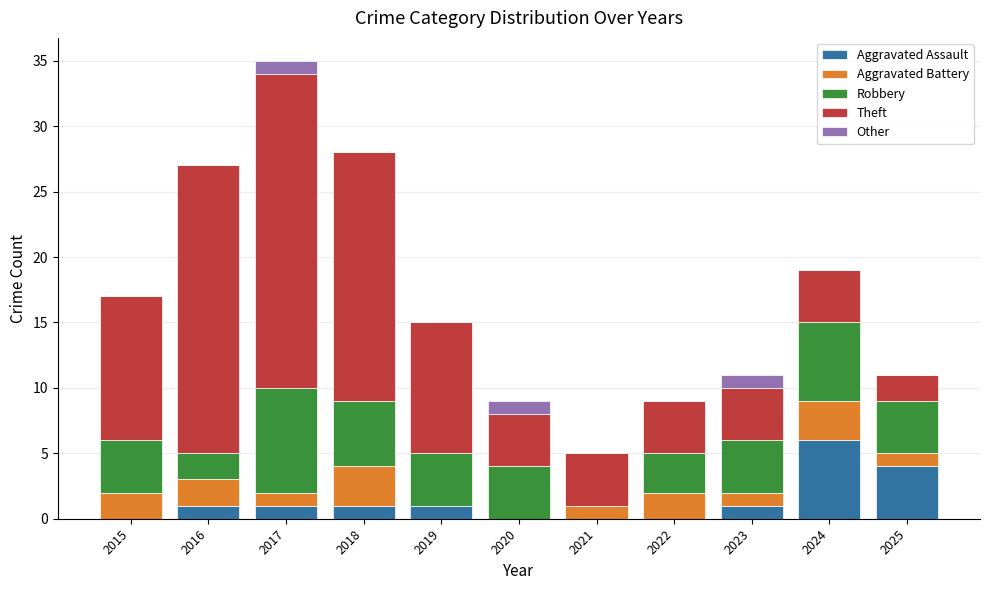

At which category is the sum across all series the highest?

2017